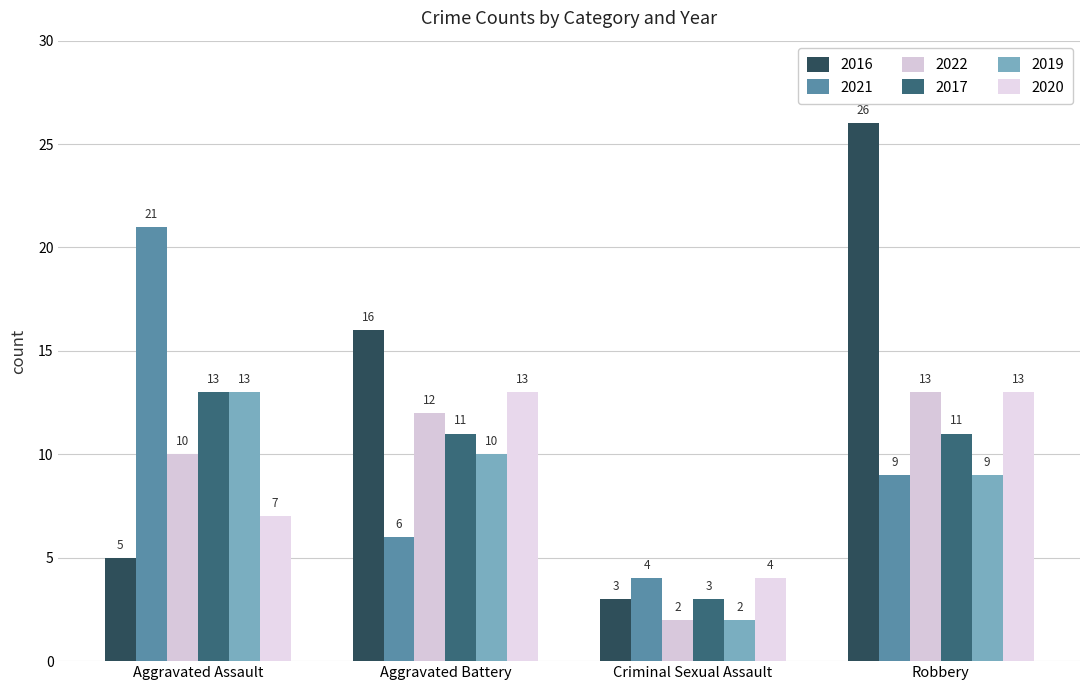

How many 2021 values are between 6 and 21?

3